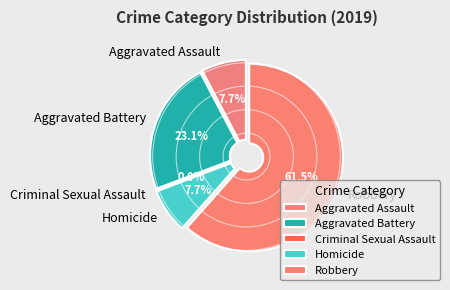

The Criminal Sexual Assault slice represents 7% of the pie. True or false?

False